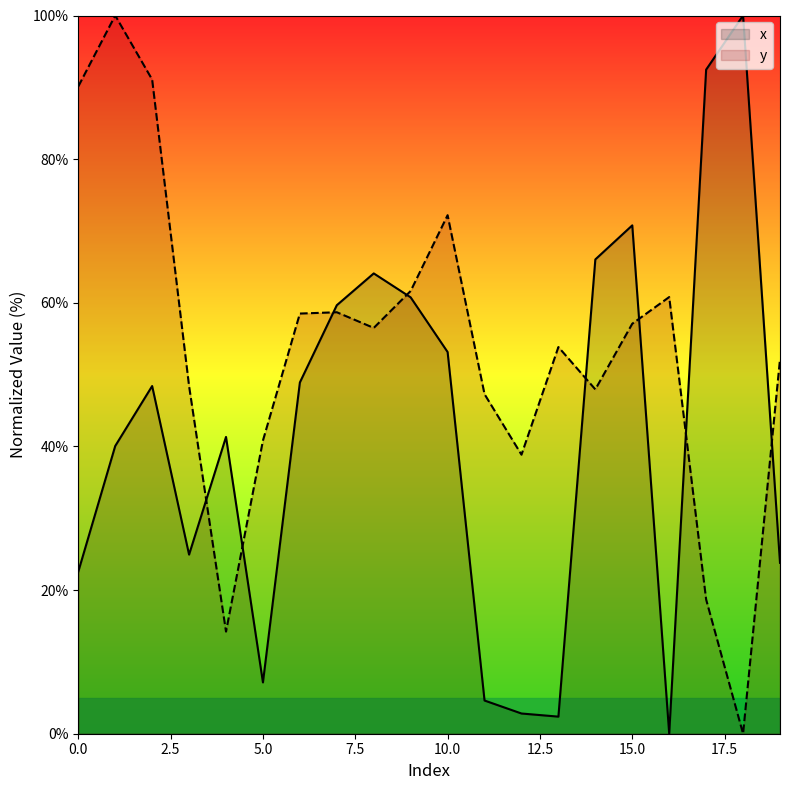

Reading left to right, what are all the values shown in this chart?

x: 22.6	40.1	48.4	24.9	41.3	7.1	48.9	59.7	64.1	60.8	53.1	4.6	2.8	2.4	66.0	70.8	0.0	92.5	100.0	23.8
y: 90.1	100.0	91.1	48.4	14.2	40.8	58.5	58.7	56.5	61.6	72.2	47.3	38.9	53.8	47.9	57.1	60.8	18.7	0.0	52.1